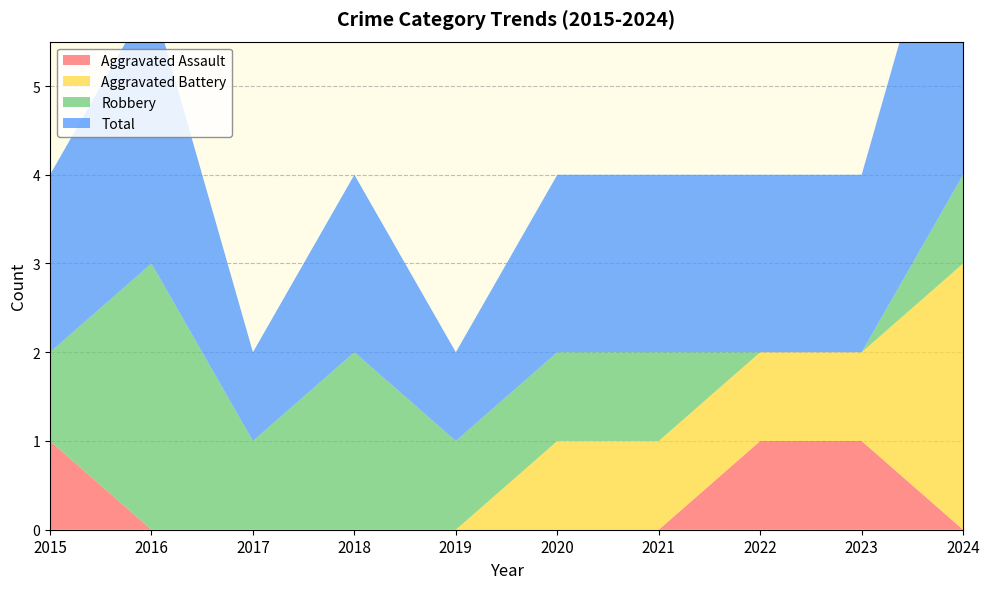

Reading left to right, what are all the values shown in this chart?

Aggravated Assault: 1	0	0	0	0	0	0	1	1	0
Aggravated Battery: 0	0	0	0	0	1	1	1	1	3
Robbery: 1	3	1	2	1	1	1	0	0	1
Total: 2	3	1	2	1	2	2	2	2	4